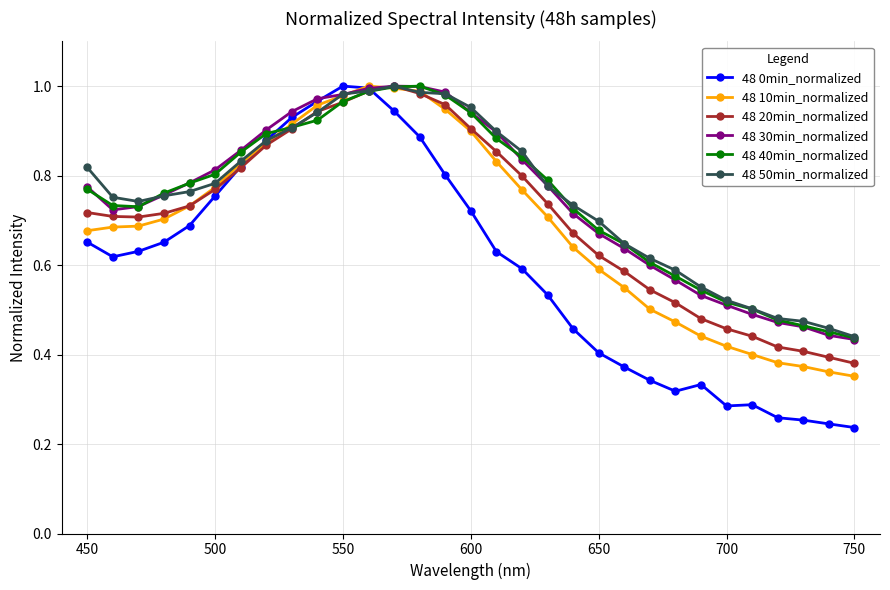

Which series ends up on top after the final intersection of 48 0min_normalized and 48 20min_normalized?

48 20min_normalized